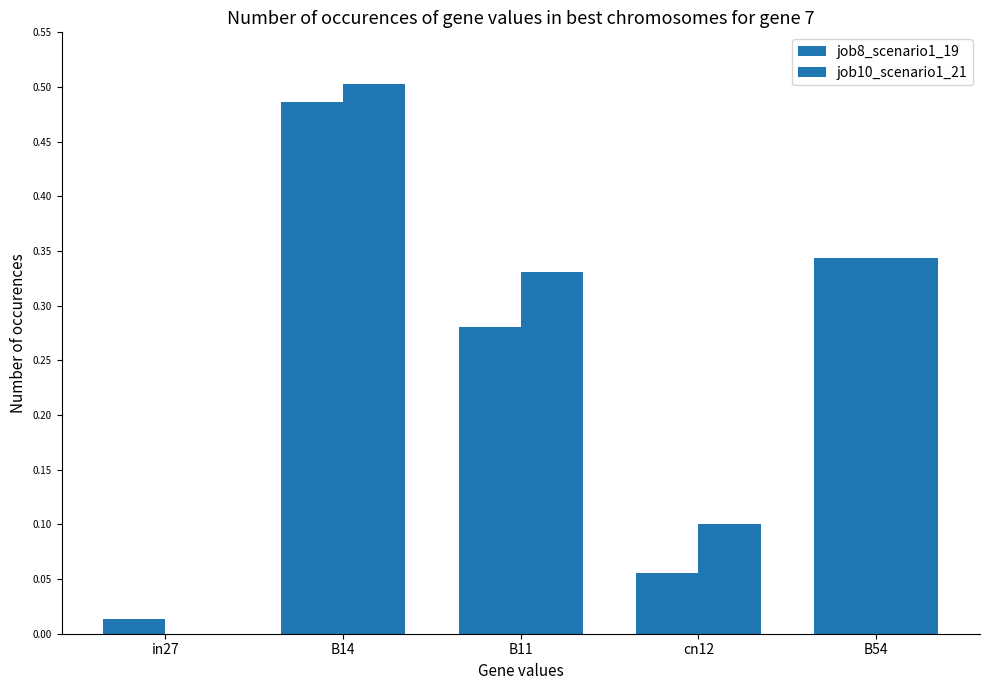

Reading right to left, extract all data points from this chart.

job8_scenario1_19: 0.3	0.1	0.3	0.5	0.0
job10_scenario1_21: 0.3	0.1	0.3	0.5	0.0